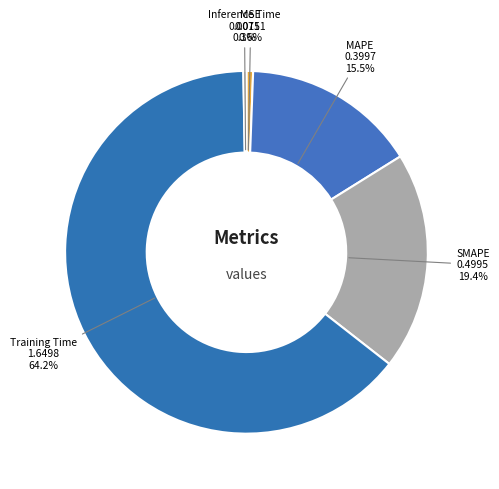

Which slice is the largest?

Training Time